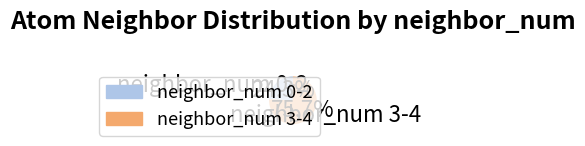

Is there any slice that represents more than half of the pie?

Yes